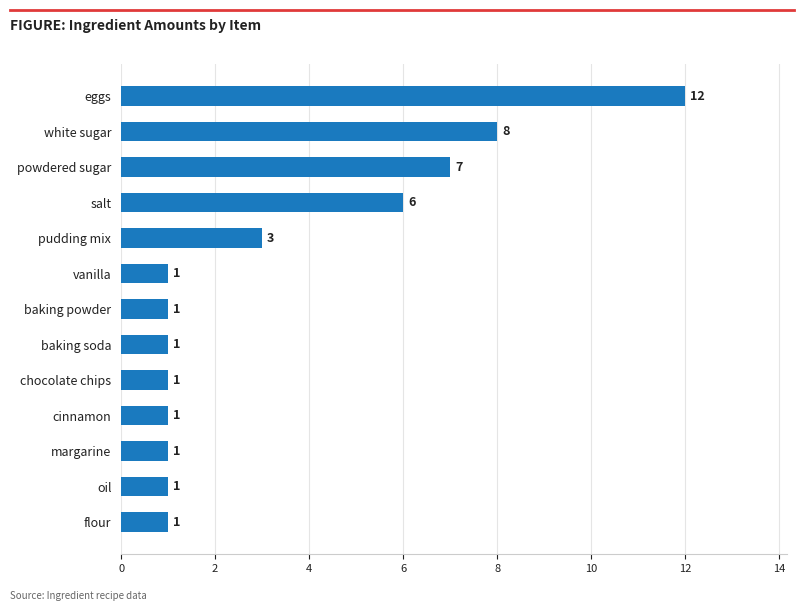

Is it true that the value at white sugar is 11?

False